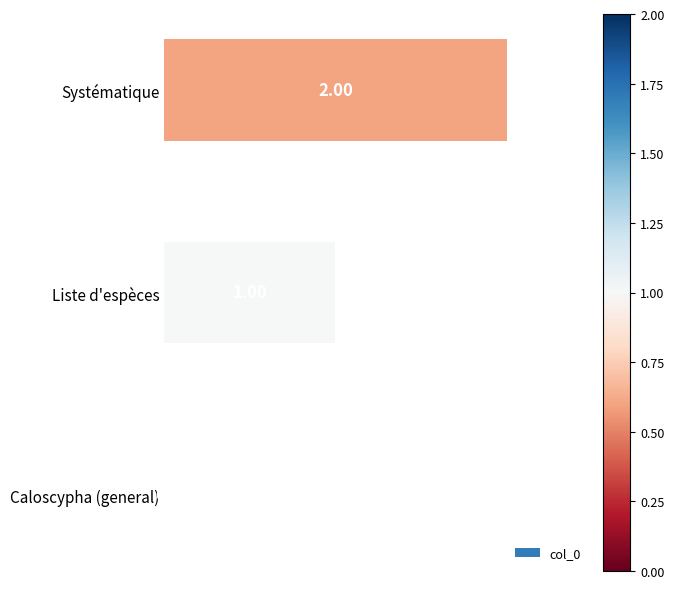

Where is the data nearest to the value 1?

Liste d'espèces